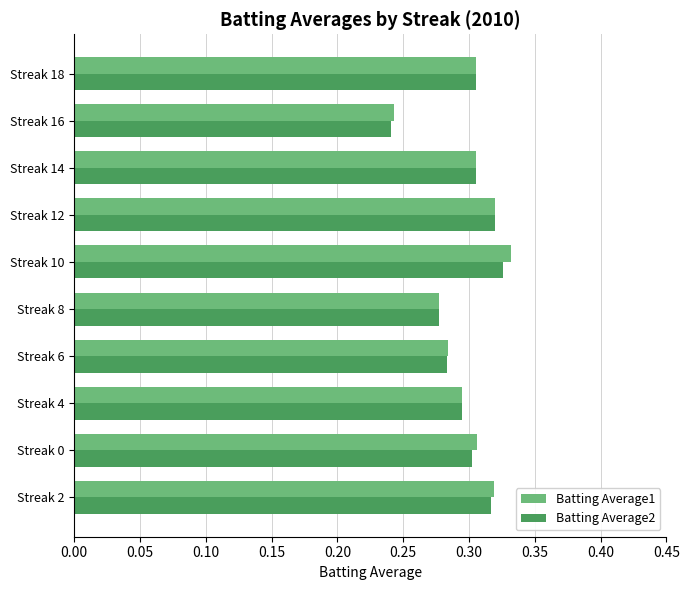

Which category has the highest value in the Batting Average2 series?

Streak 10